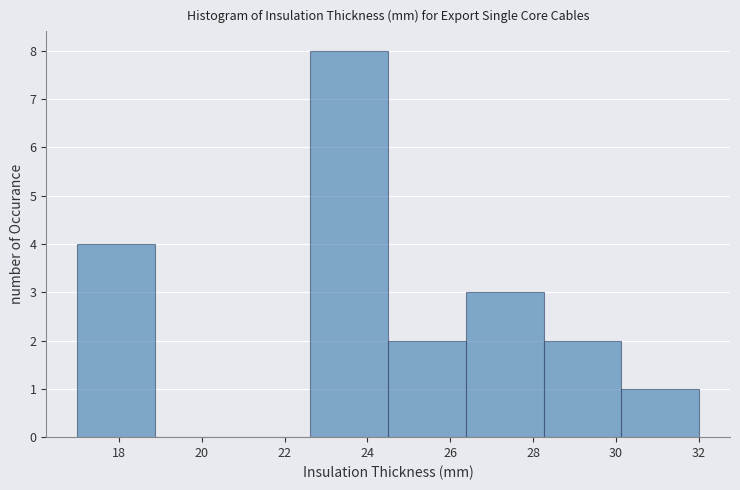

How tall is the bar that spans 26.4 to 28.2 on the x-axis? Neither the bar edges nor the heights are printed on the chart, so give them approximately, as read against the axes.

3